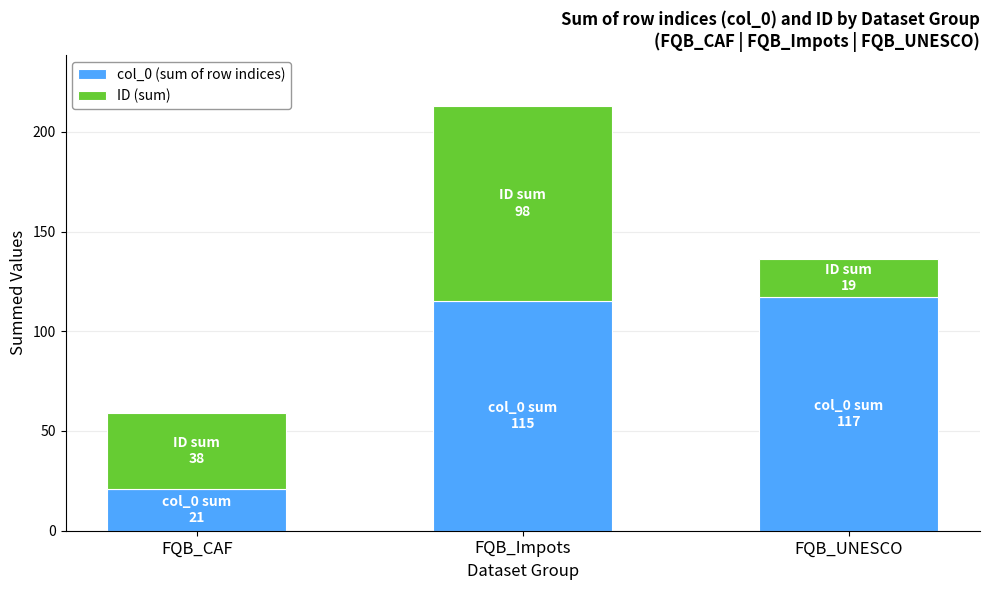

Does the chart contain any negative values?

No